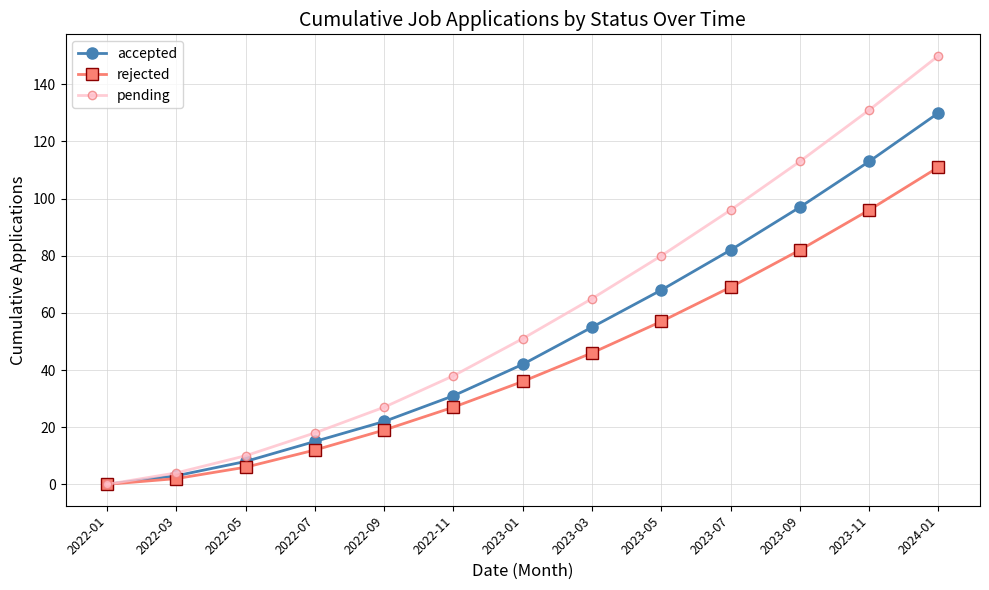

Which series has the widest spread of values?

pending